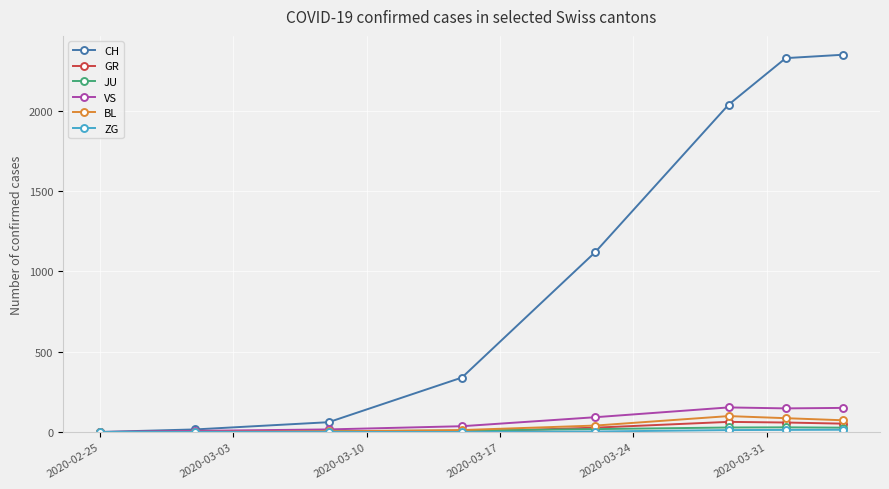

True or false: CH has more than 2 points higher than both neighbors.

False